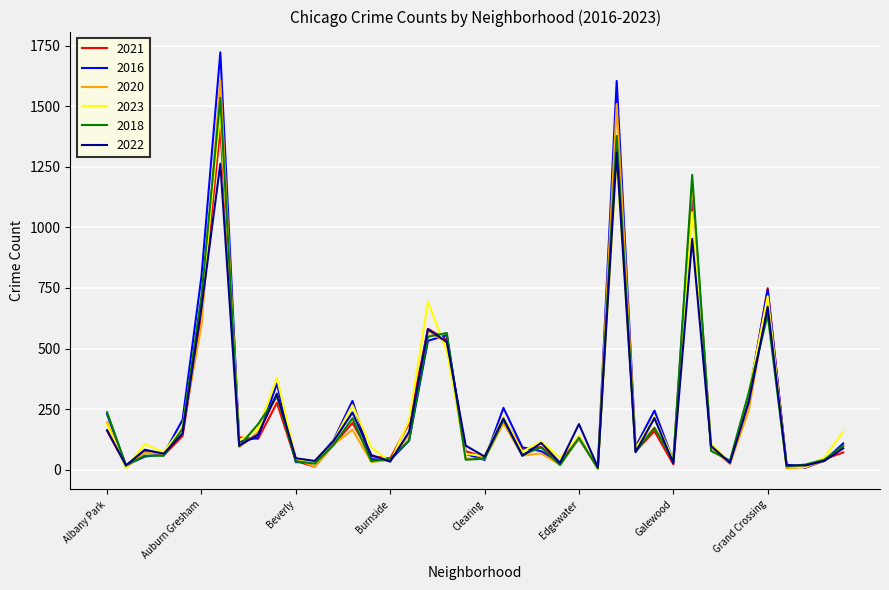

Which series has the largest range (max minus min)?

2016